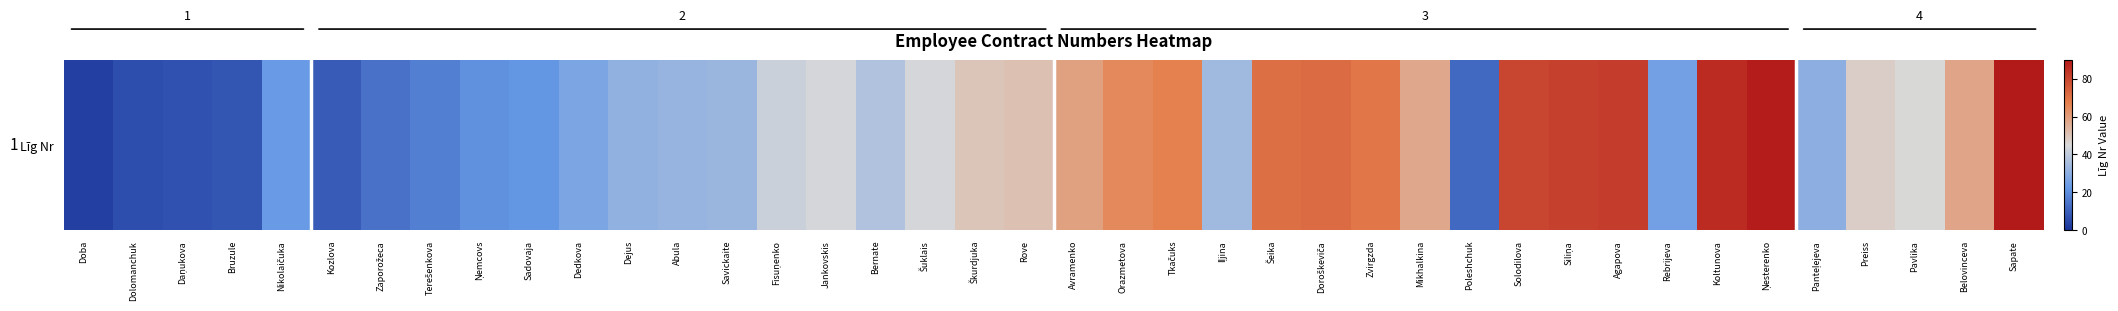

True or false: the data shows 86 at Koltunova.

True